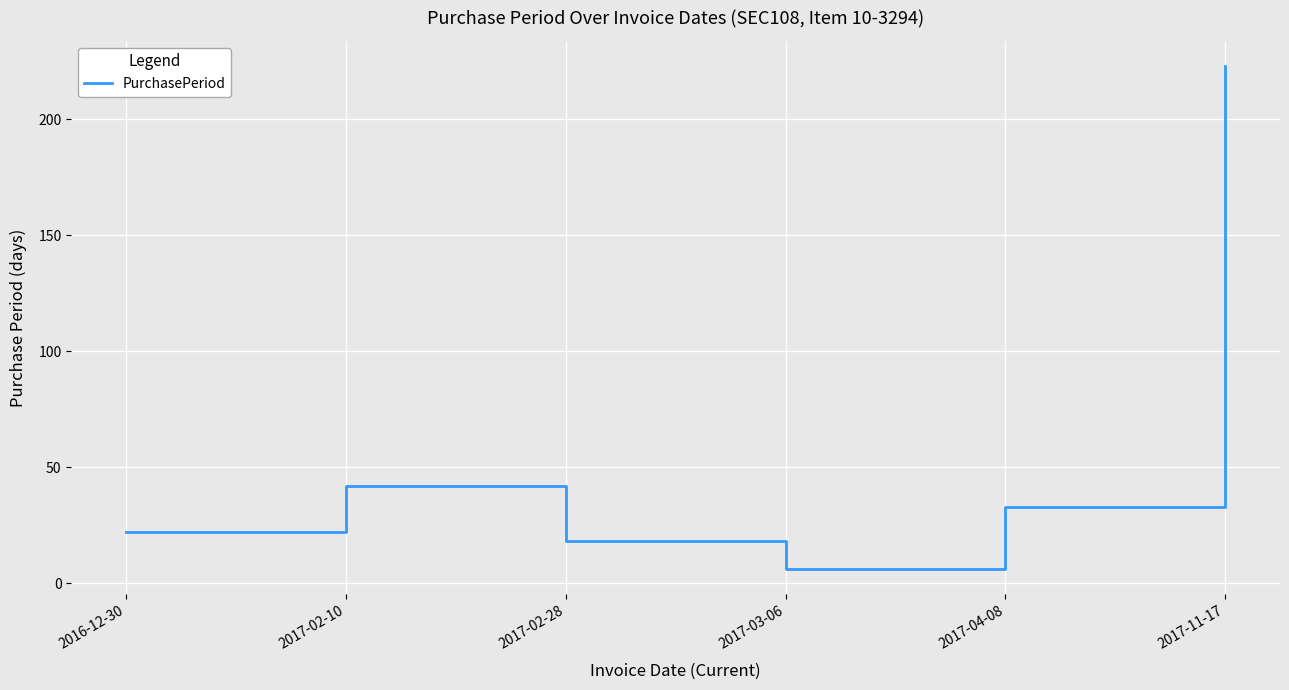

List the labels in order of value, smallest first.

2017-03-06, 2017-02-28, 2016-12-30, 2017-04-08, 2017-02-10, 2017-11-17